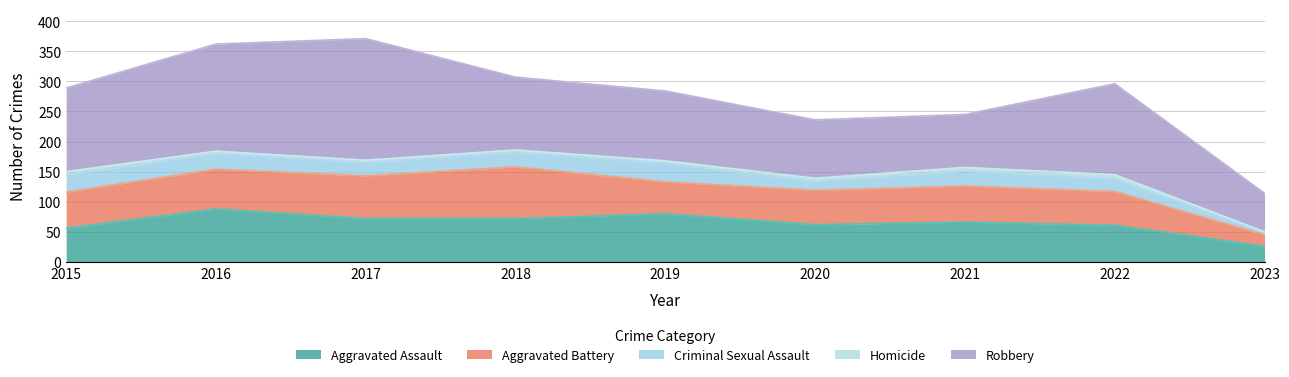

Which category has the lowest value in the Robbery series?

2023